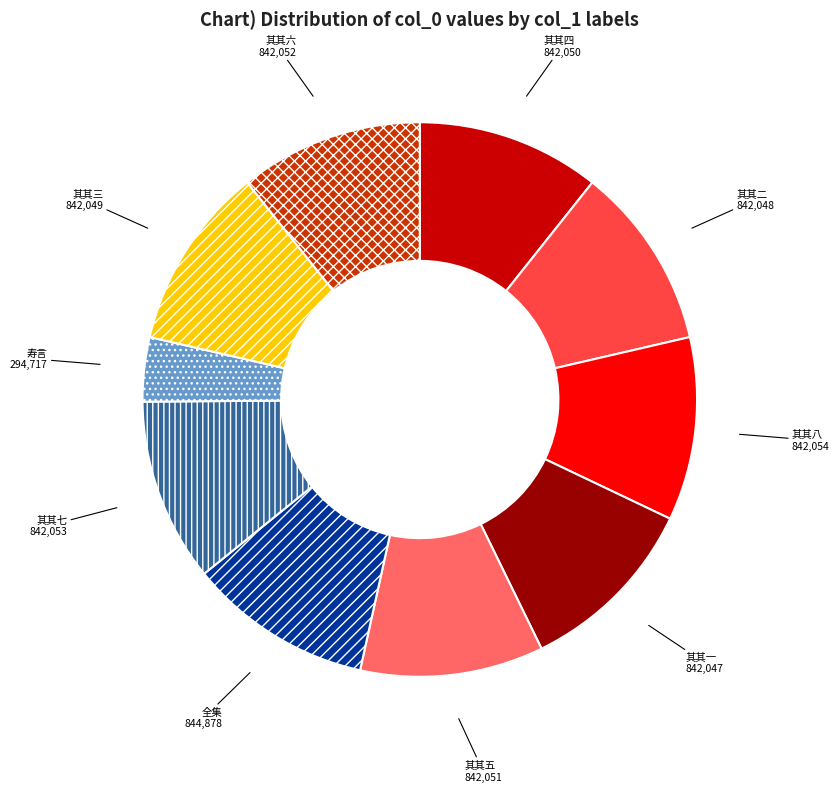

Is there a majority slice in this chart?

No